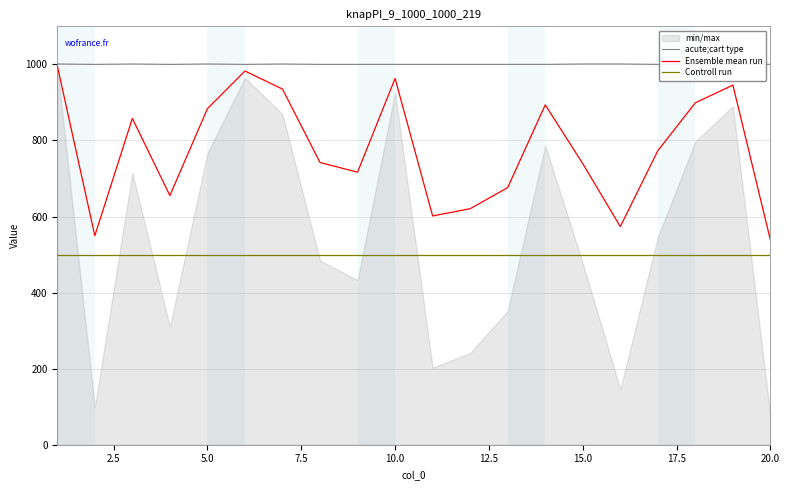

True or false: Controll run and Ensemble mean run cross at least once.

False